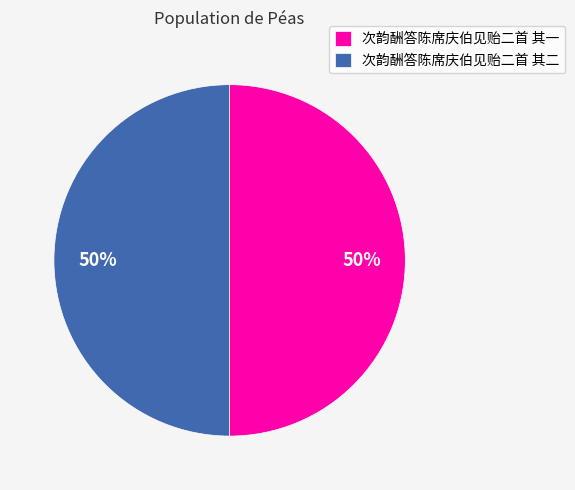

What percentage is the 次韵酬答陈席庆伯见贻二首 其二 slice, to the nearest percent?

50%